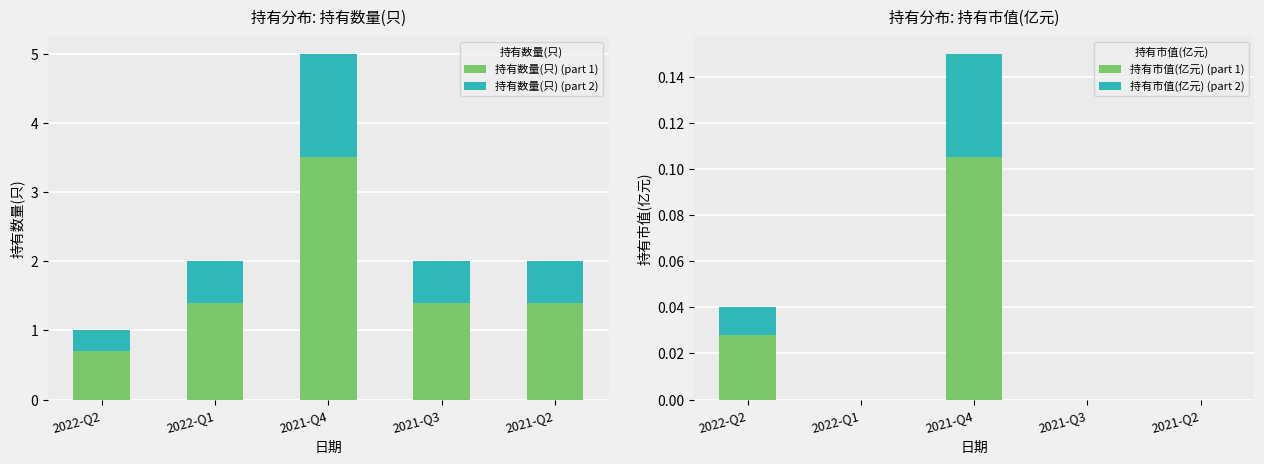

How many bars are there in total?

20